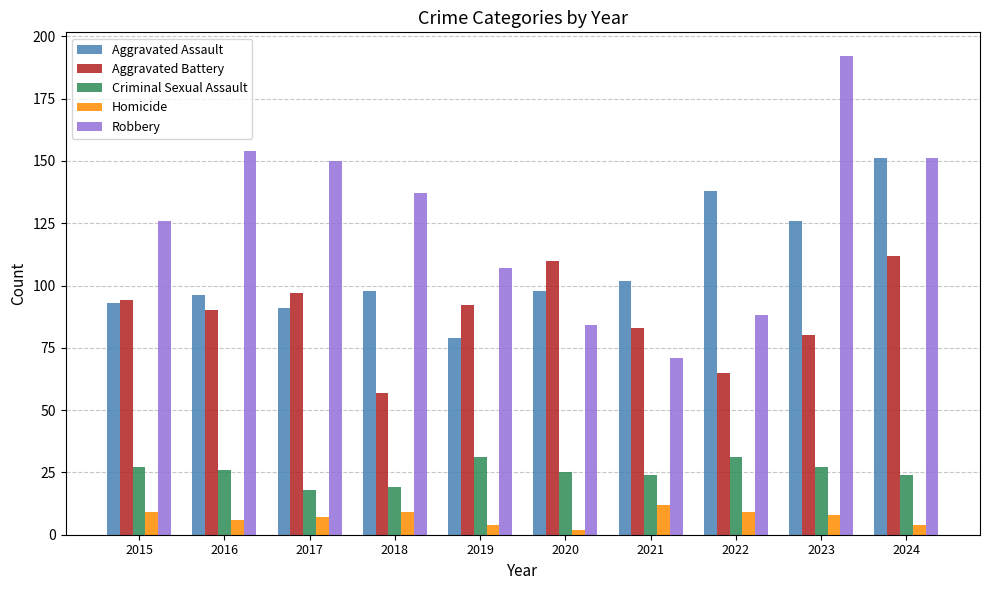

What is the value of the Homicide bar at the 5th from the left?

4